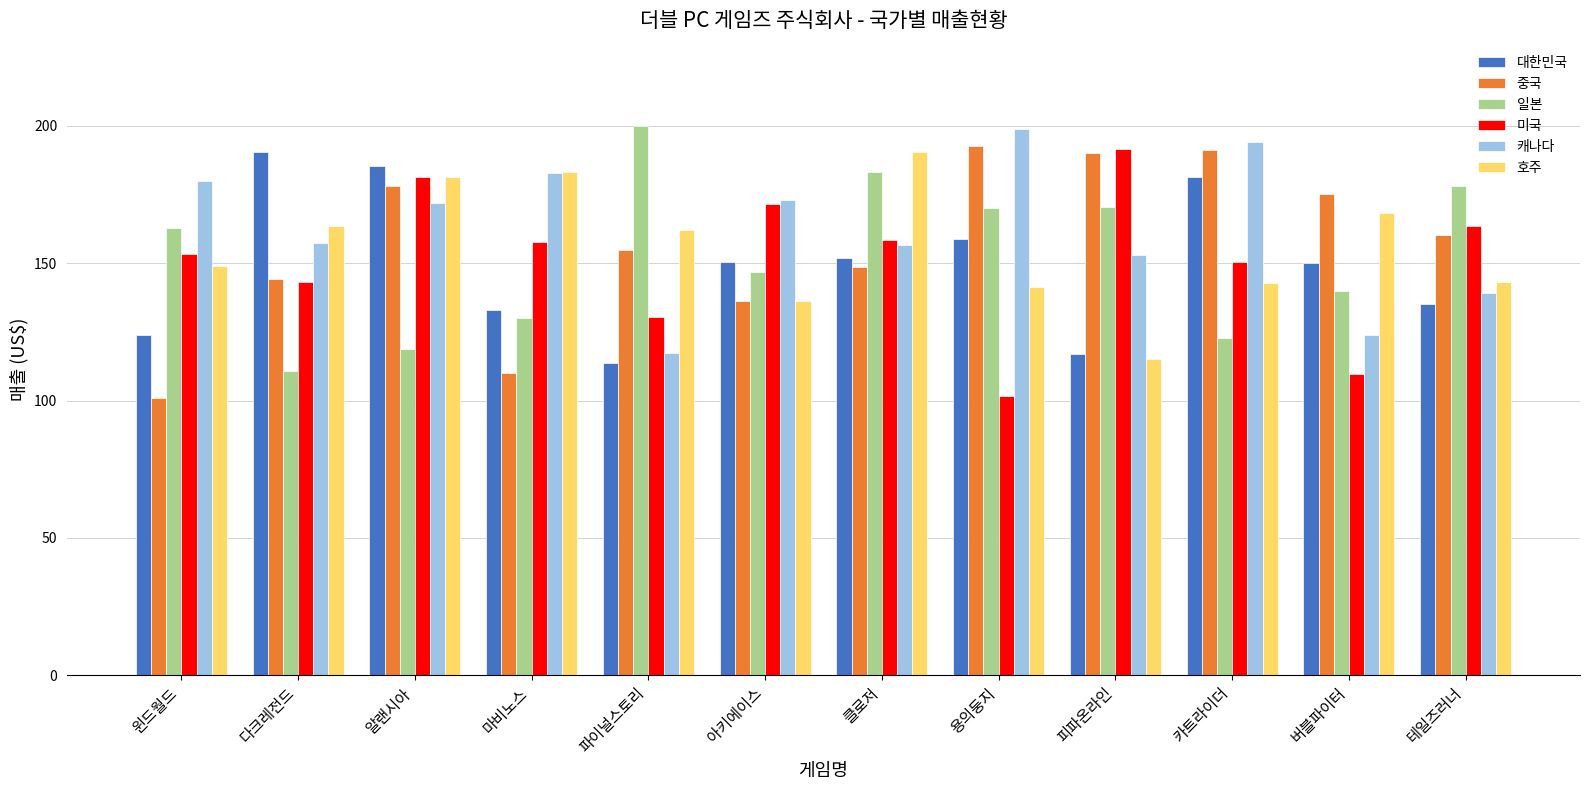

What is the lowest value of the 중국 series?

101.1